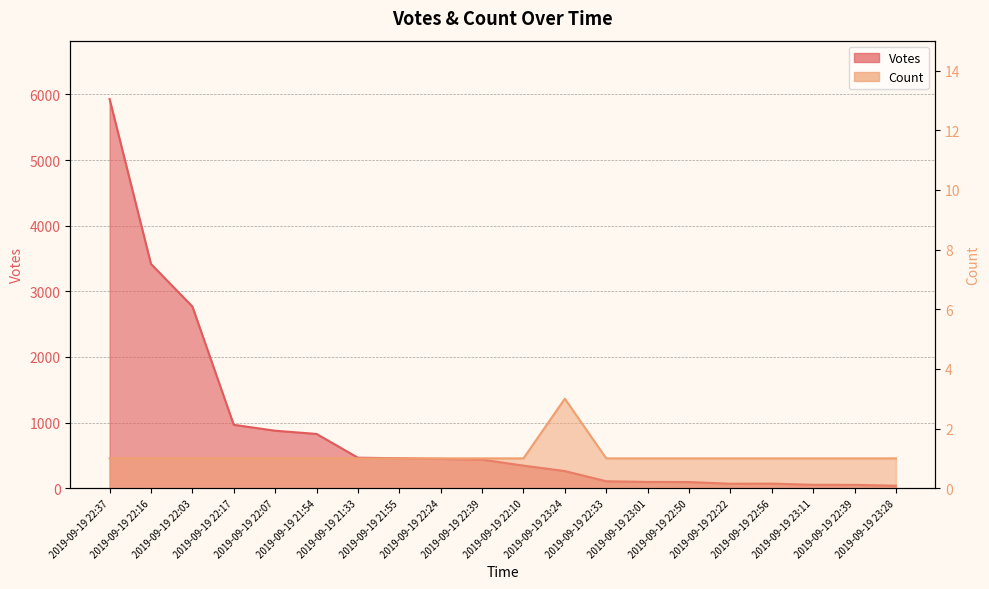

Rank the series by their average value, from highest to lowest.

Votes, Count